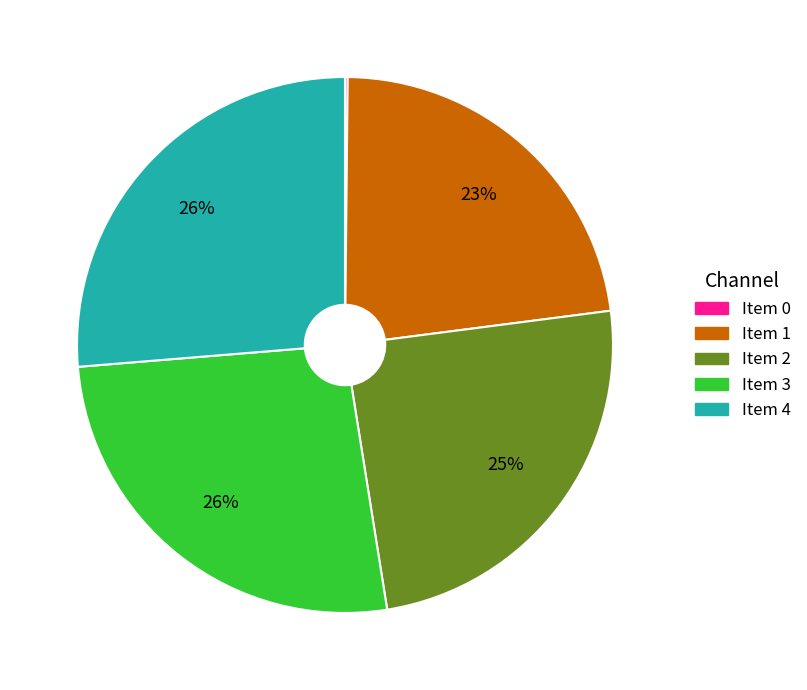

To the nearest percent, what is the difference between the largest and smallest slice percentages?

26%